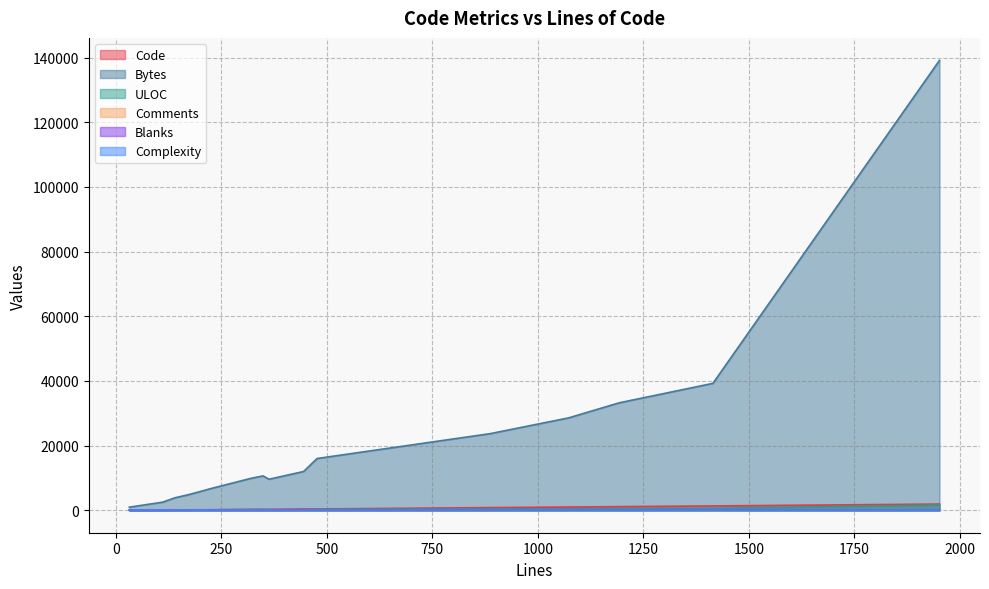

What is the value of the Bytes point at the 13th from the left?

33228